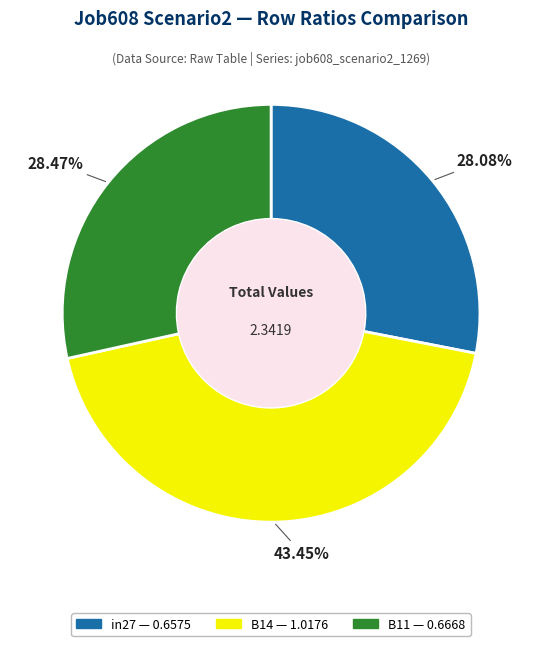

Does any single category account for the majority?

No